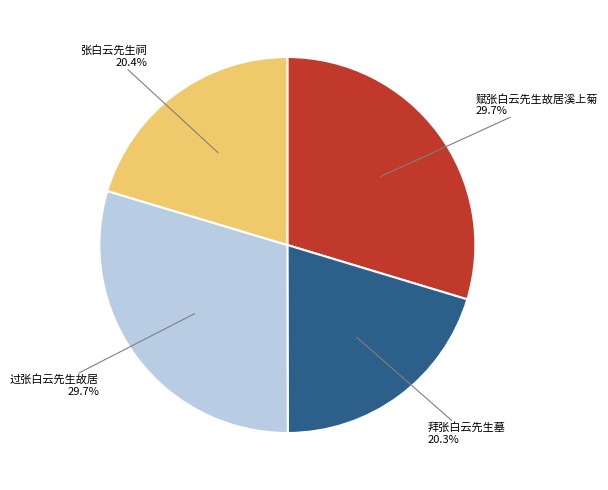

Is there any slice that represents more than half of the pie?

No